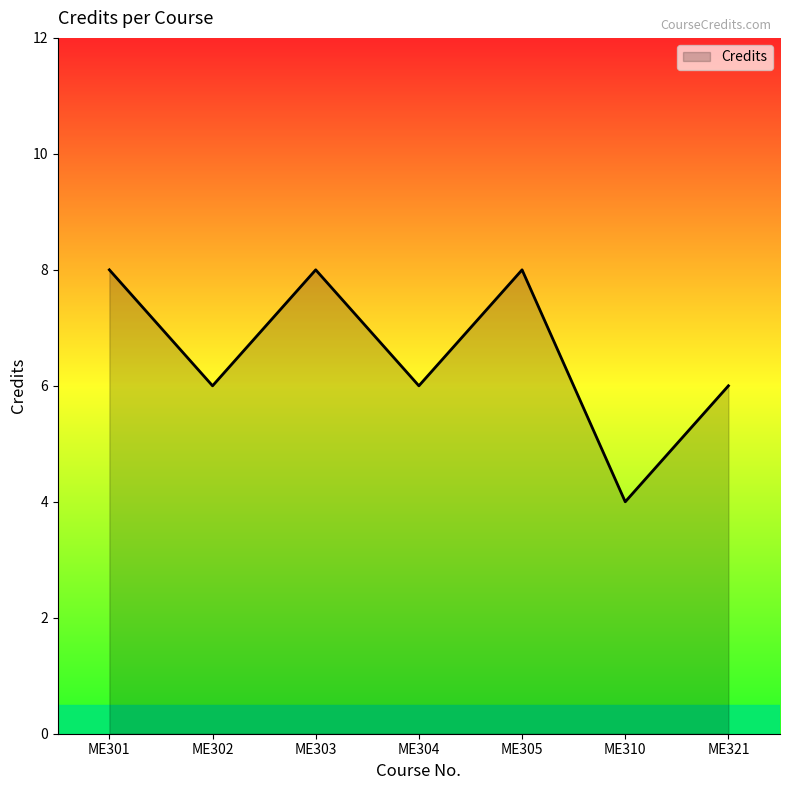

Is it true that the value at ME305 is 12?

False